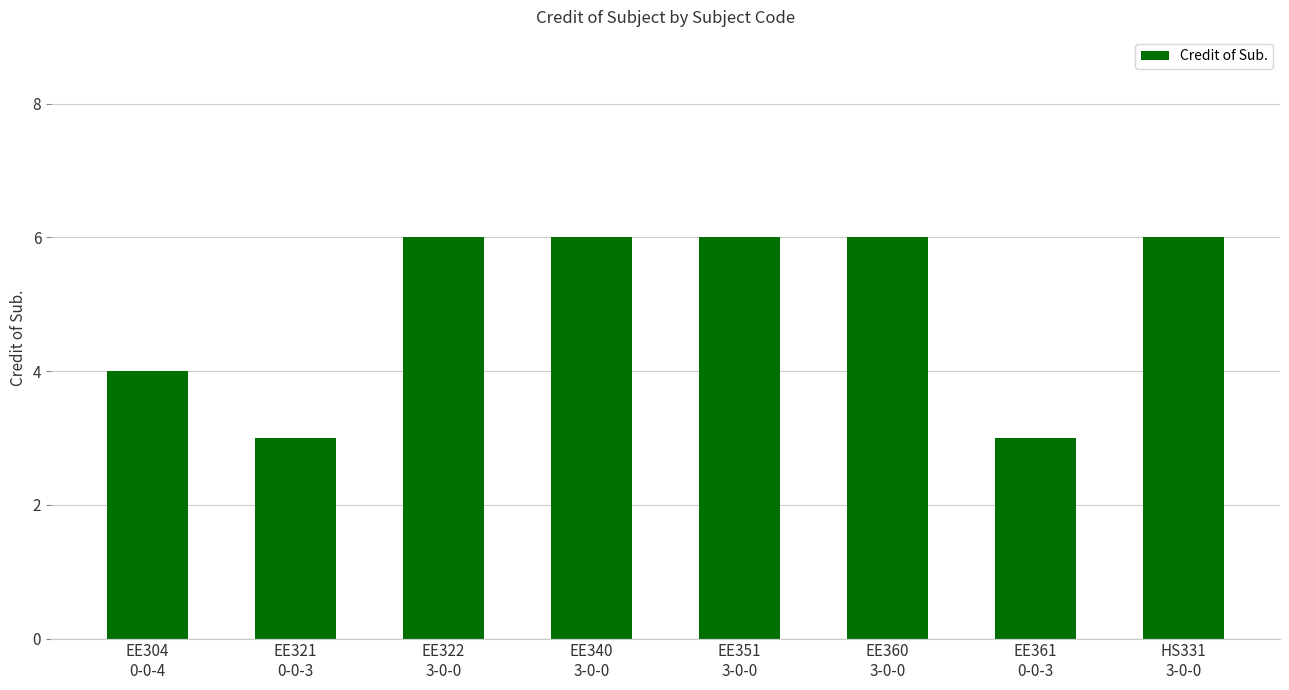

How many data points are less than 6?

3